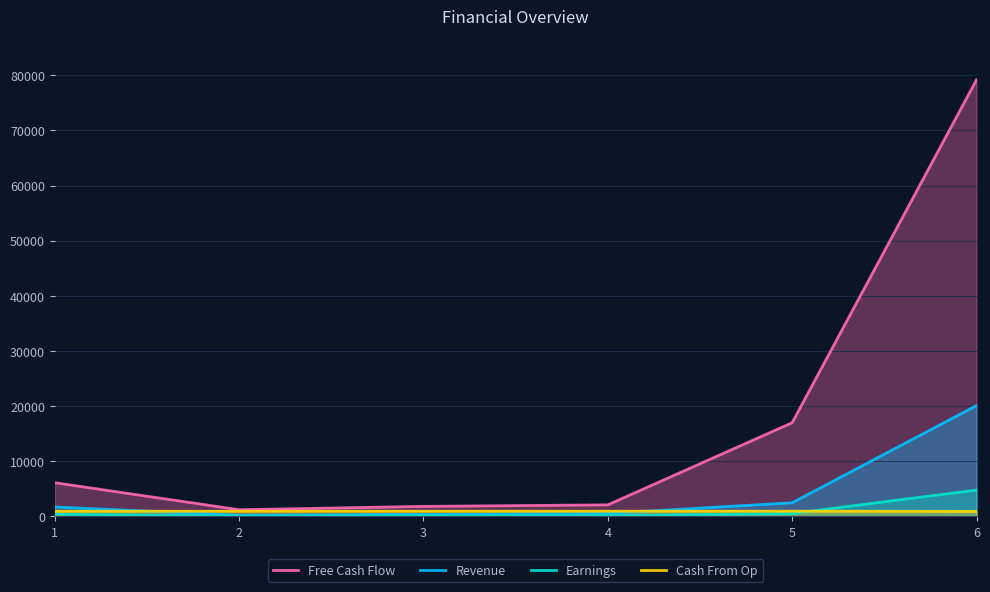

What is the difference between the Cash From Op values at 3 and 4?

4.0